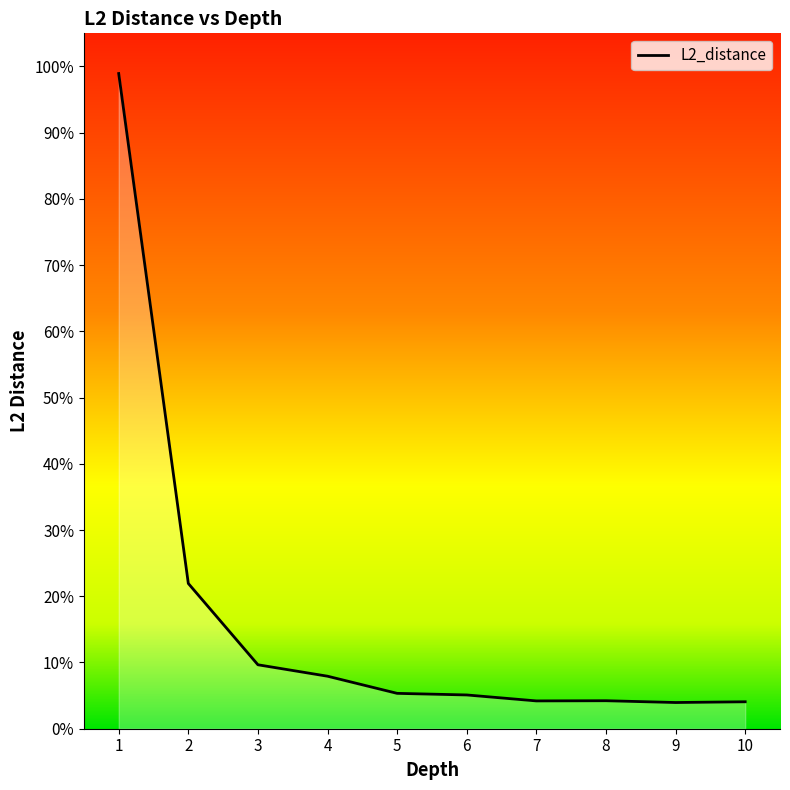

List the labels in order of value, smallest first.

9, 10, 7, 8, 6, 5, 4, 3, 2, 1